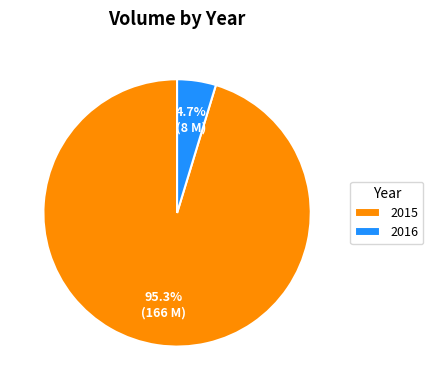

What is the largest slice in the pie chart?

2015